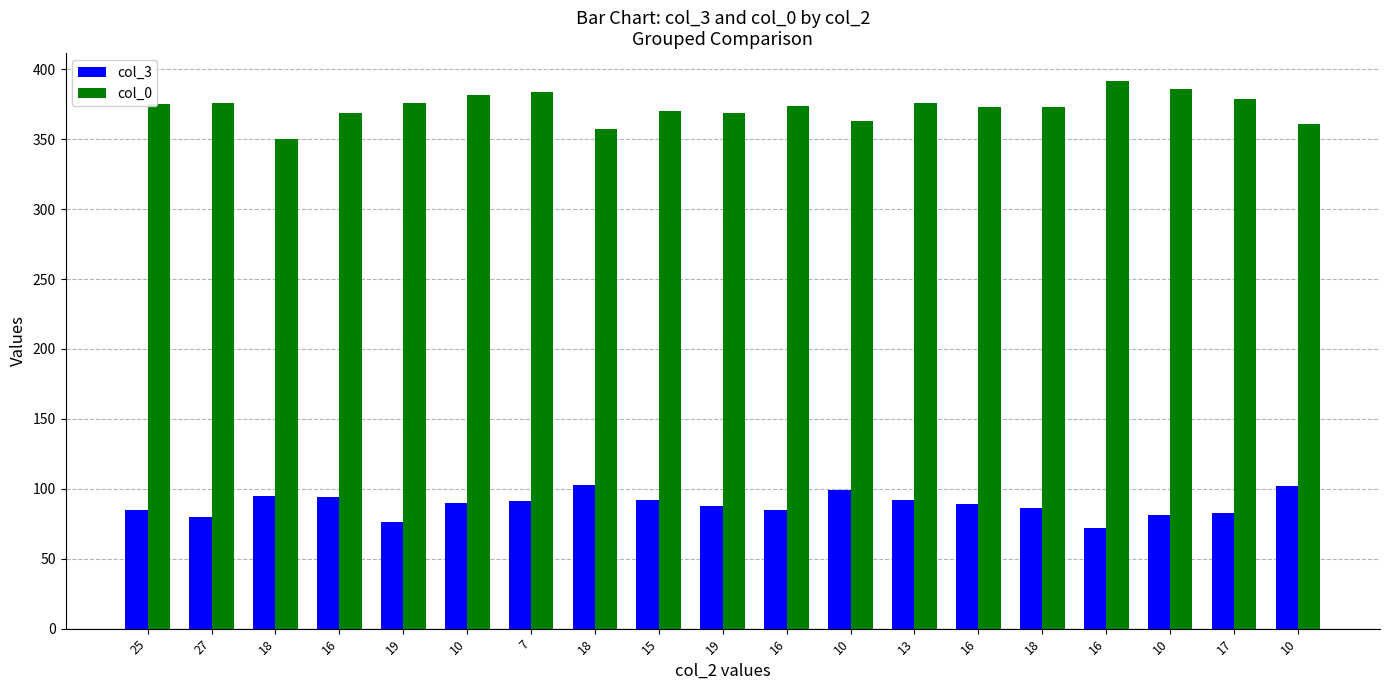

Rank the series by their maximum value, from lowest to highest.

col_3, col_0